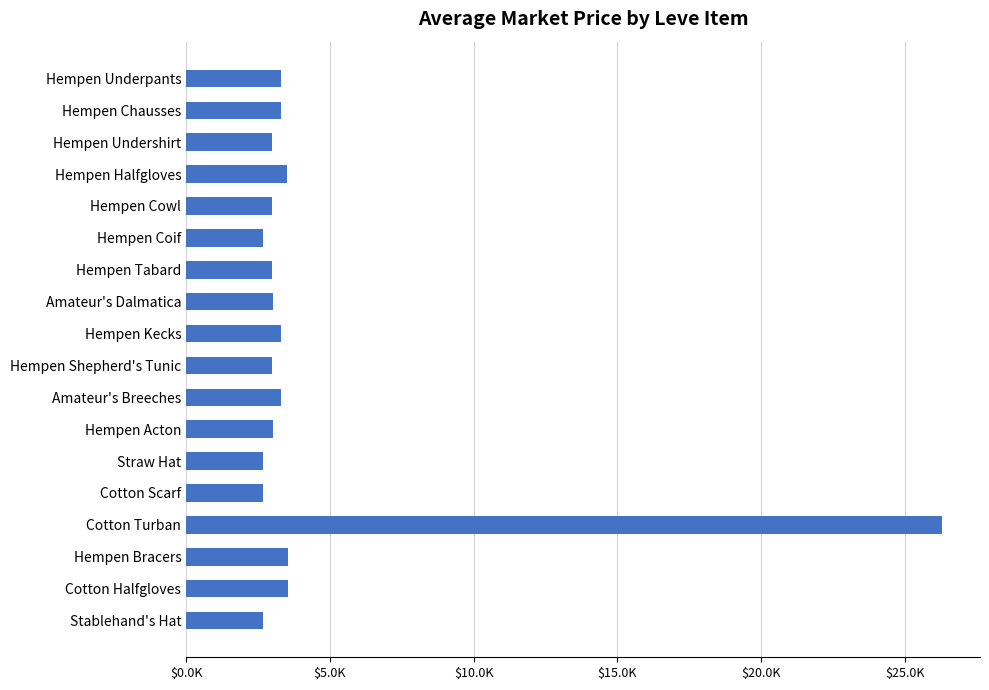

Does the chart contain stacked bars?

No